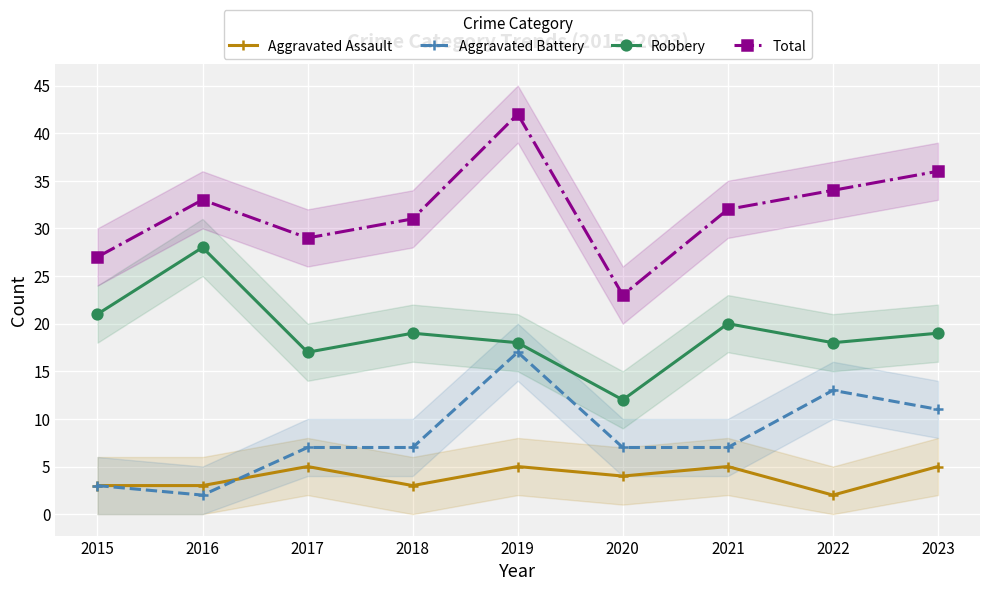

Reading left to right, extract all data points from this chart.

Aggravated Assault: 3	3	5	3	5	4	5	2	5
Aggravated Battery: 3	2	7	7	17	7	7	13	11
Robbery: 21	28	17	19	18	12	20	18	19
Total: 27	33	29	31	42	23	32	34	36